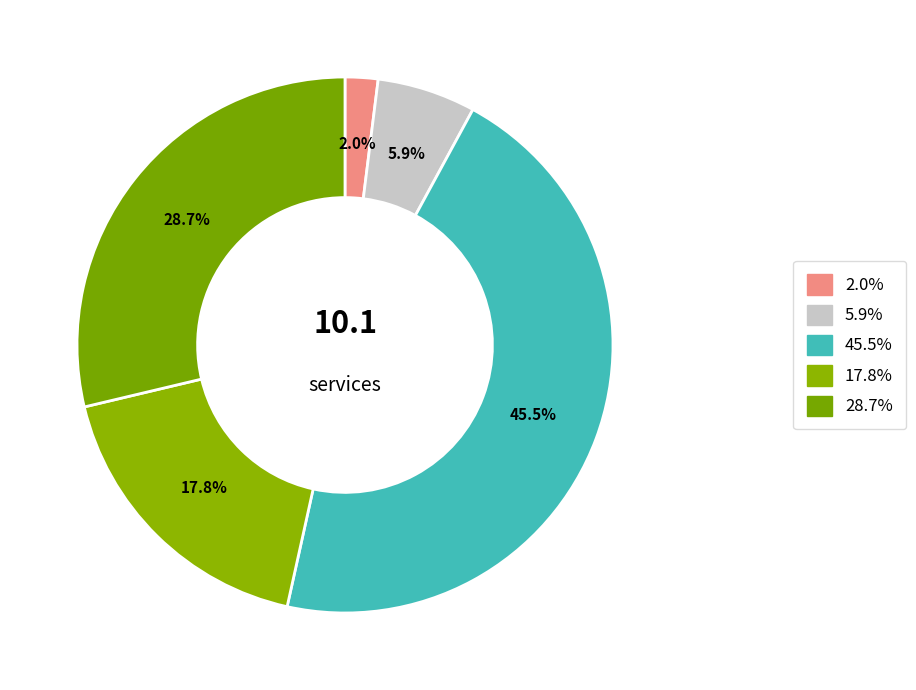

How many segments does this pie chart have?

5